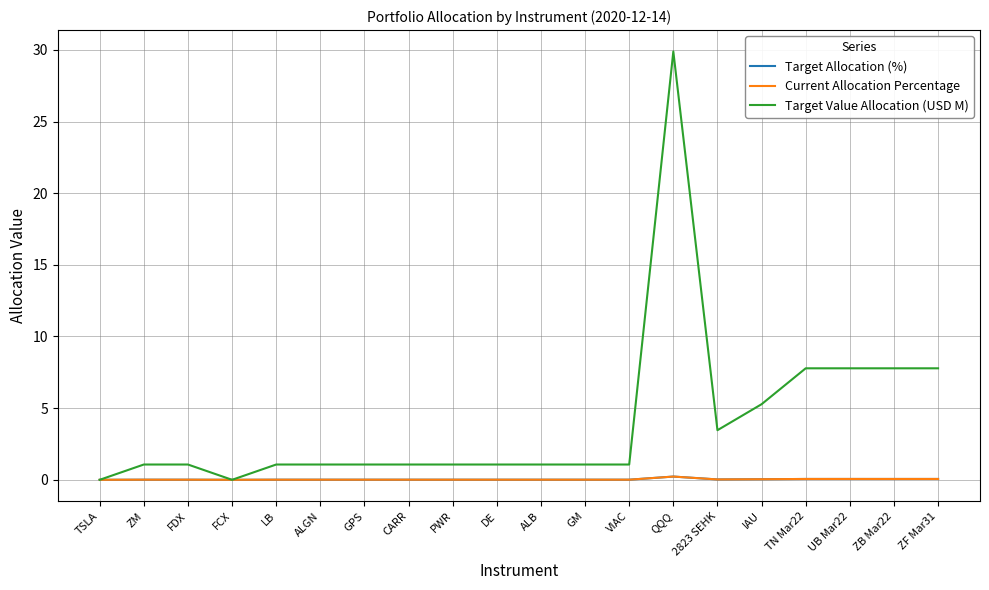

At how many categories does at least one series exceed 22?

1